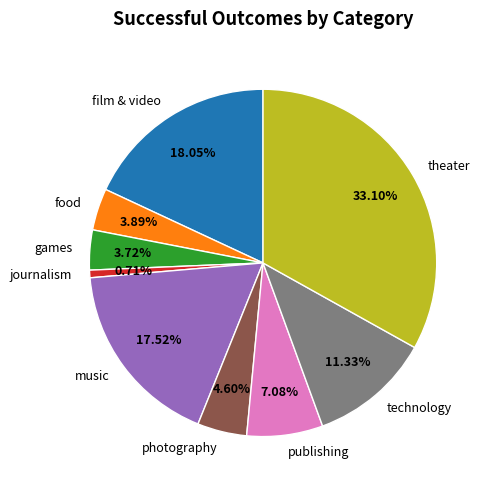

Which slice is the largest?

theater